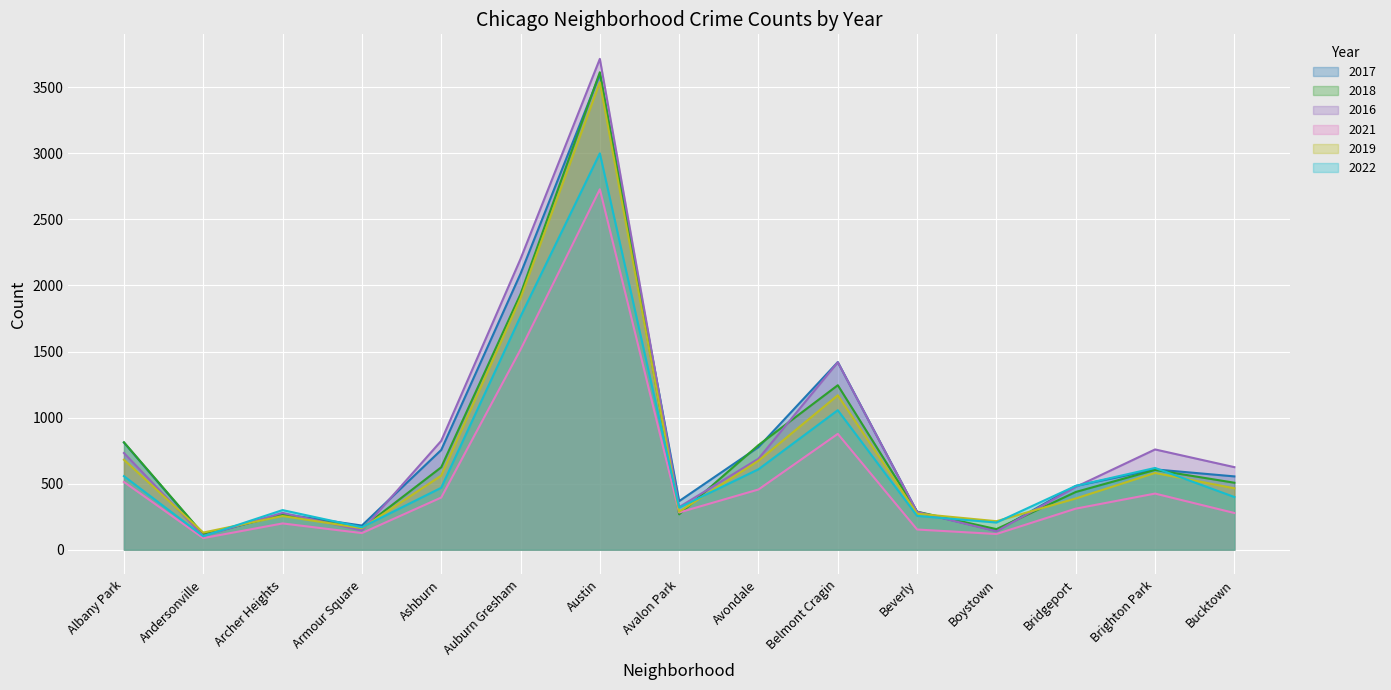

True or false: 2018 has a value of 142 at Avalon Park.

False